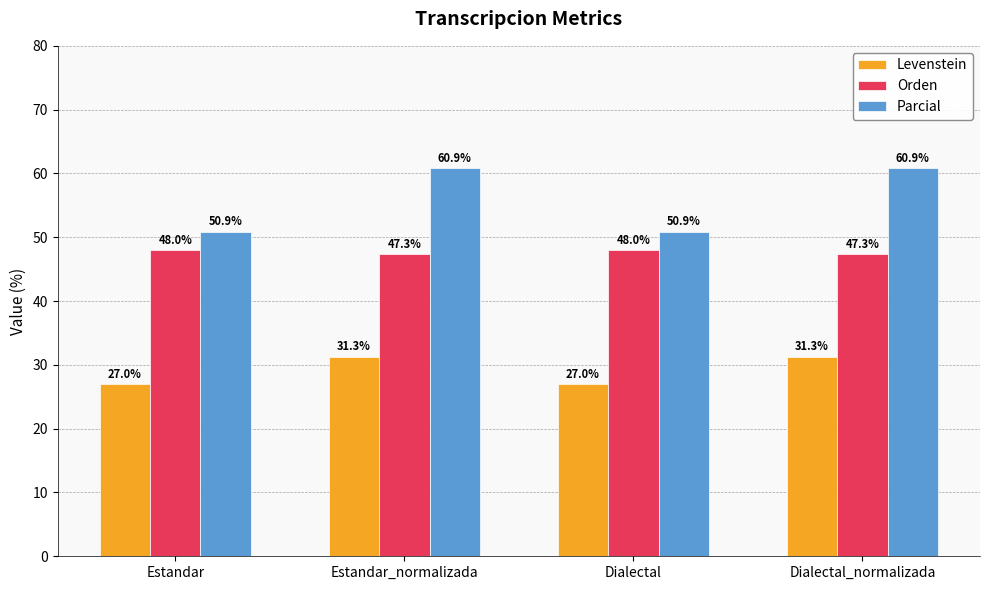

Rank the series by their maximum value, from highest to lowest.

Parcial, Orden, Levenstein